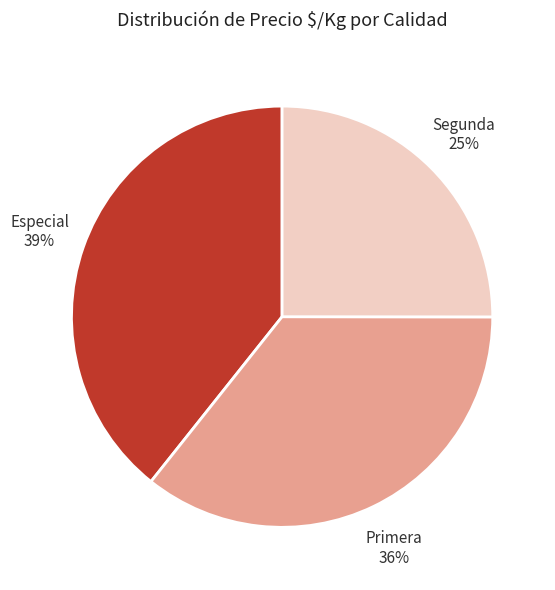

To the nearest percent, what portion does Especial represent?

39%